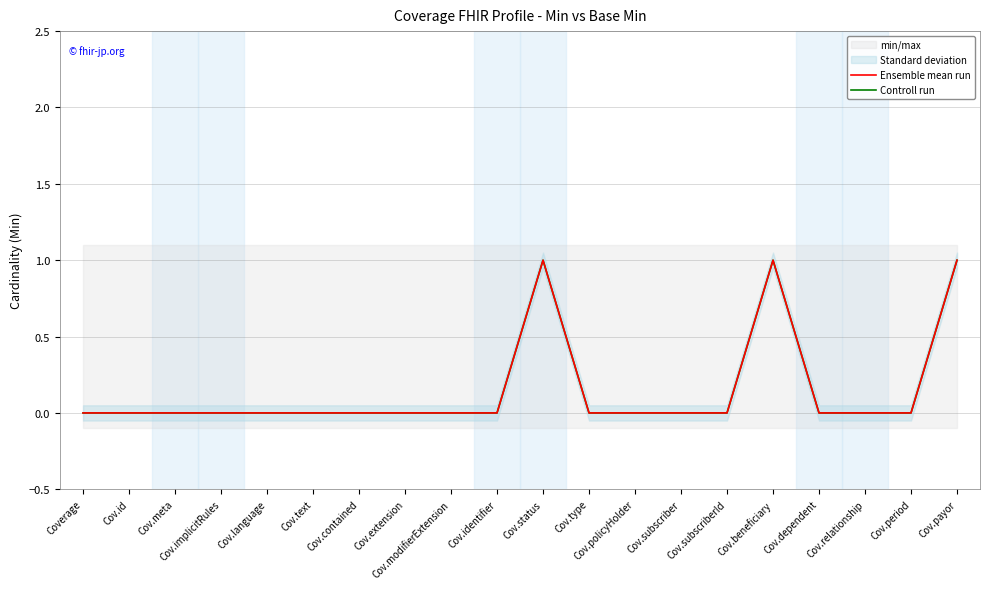

At which label does Controll run reach its minimum?

Coverage